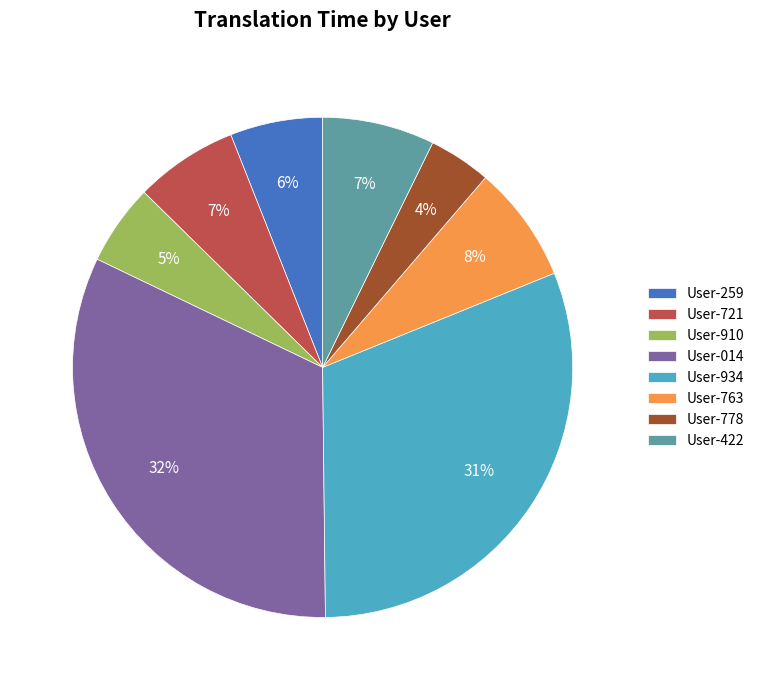

True or false: User-910 accounts for 20% of the total.

False